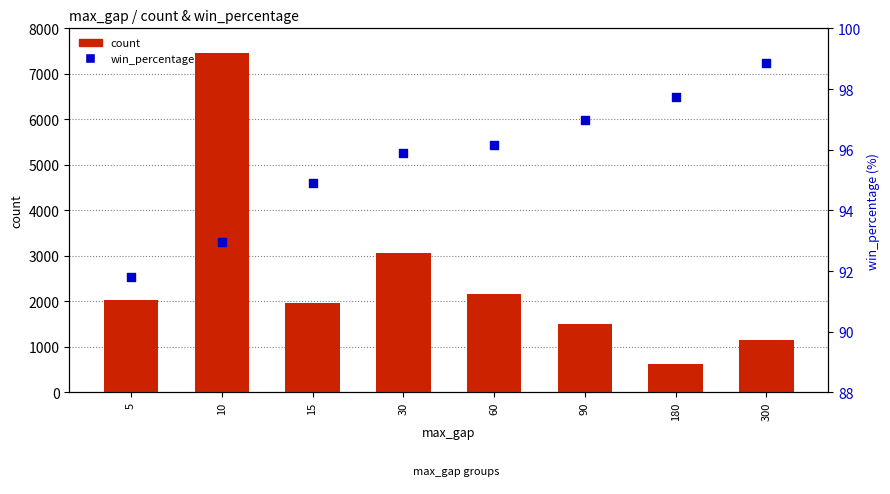

What is the total value across all series at 15?

2056.9